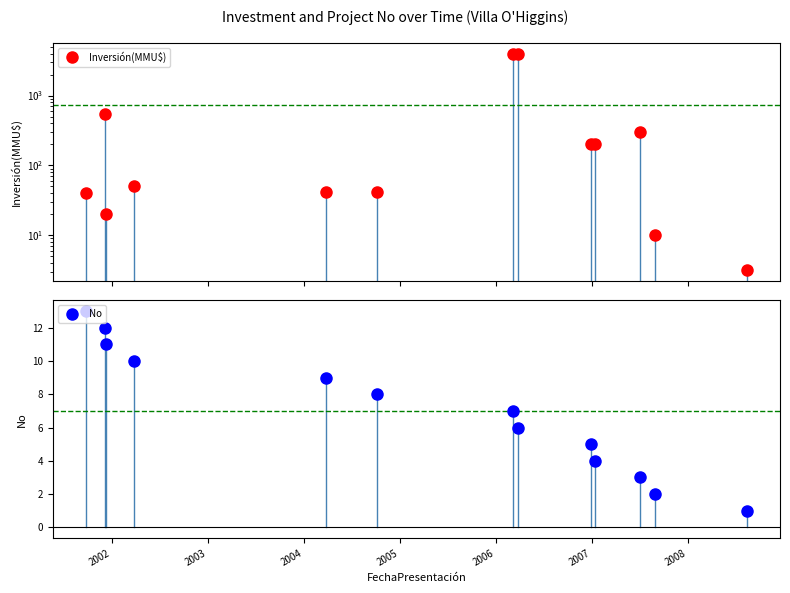

What is the maximum value for No?

13